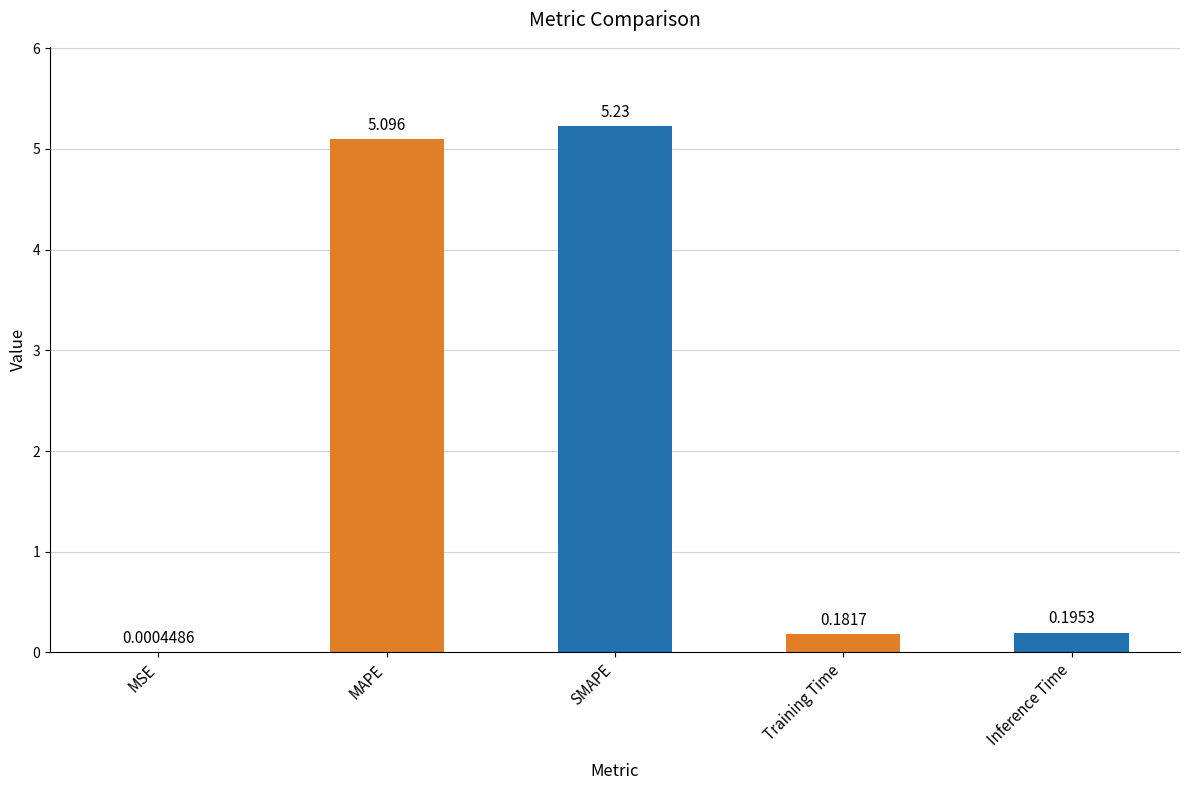

Between MSE and Inference Time, which is larger?

Inference Time